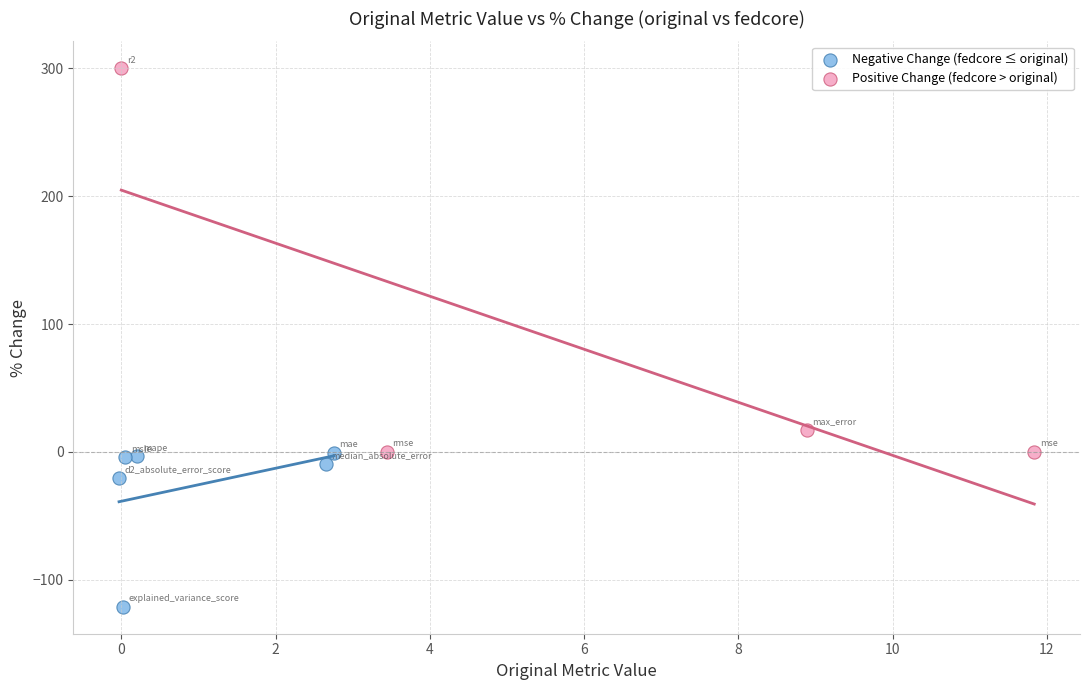

Which series reaches the maximum Y coordinate?

Positive Change (fedcore > original)